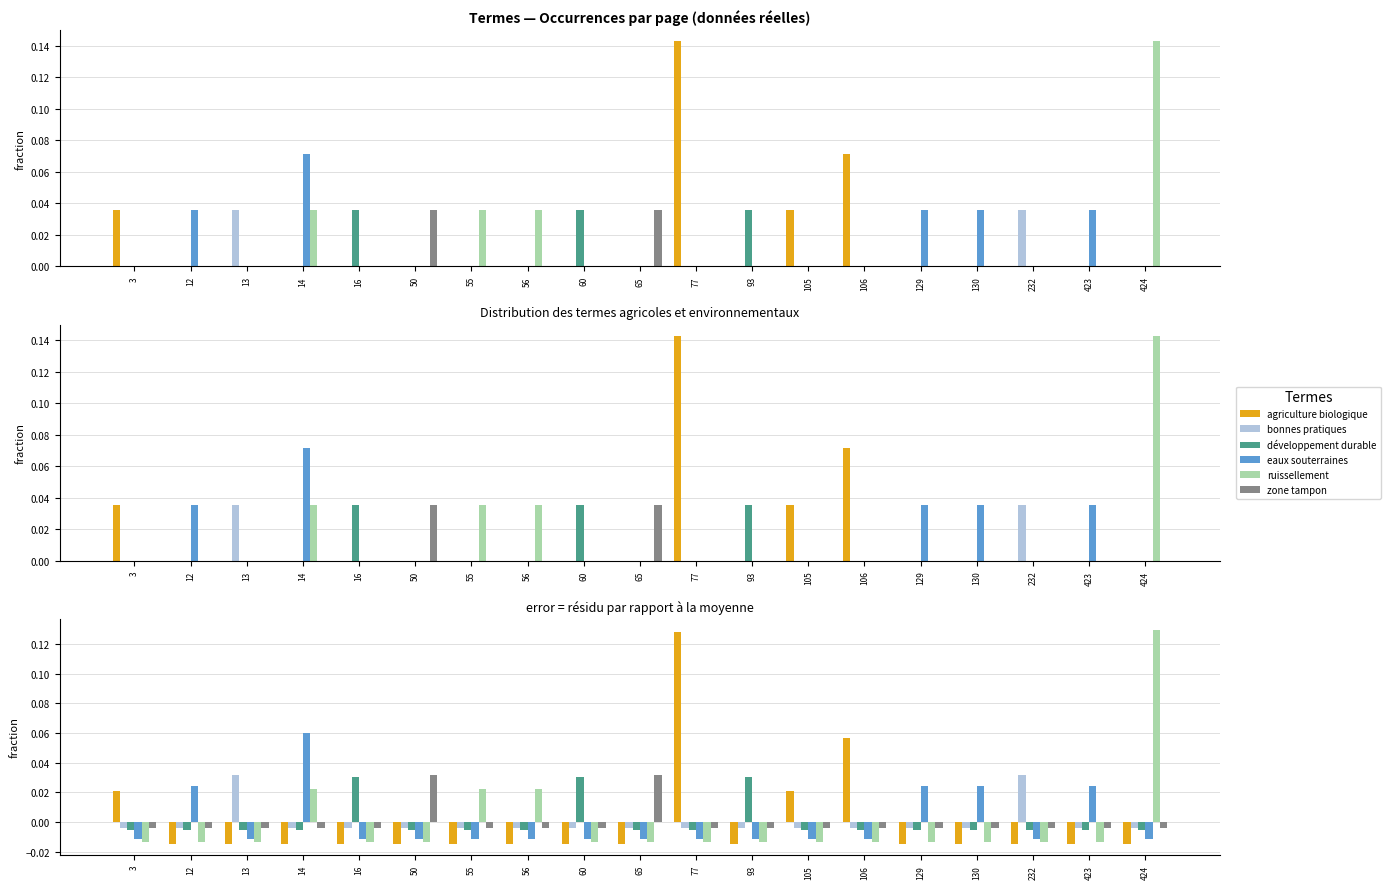

What are all the series names shown in the legend?

agriculture biologique, bonnes pratiques, développement durable, eaux souterraines, ruissellement, zone tampon